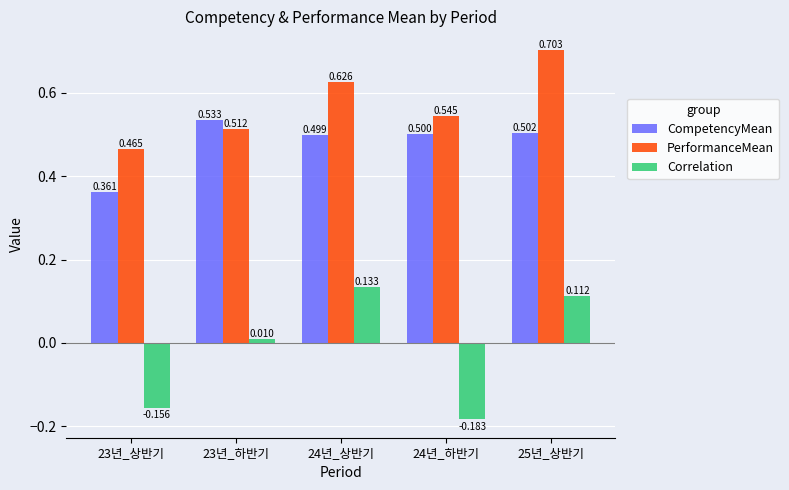

List the series in order of their peak value, lowest first.

Correlation, CompetencyMean, PerformanceMean